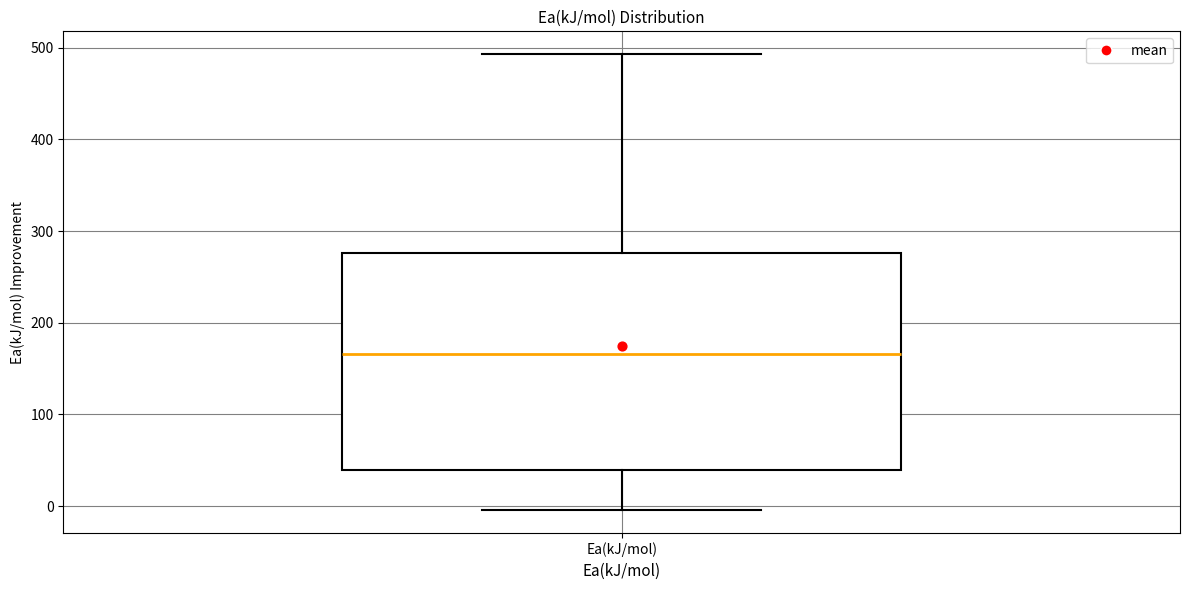

Where does the median line of the box for Ea(kJ/mol) sit on the y-axis? The values are not printed on the chart, so give them approximately, as read against the axis.

170